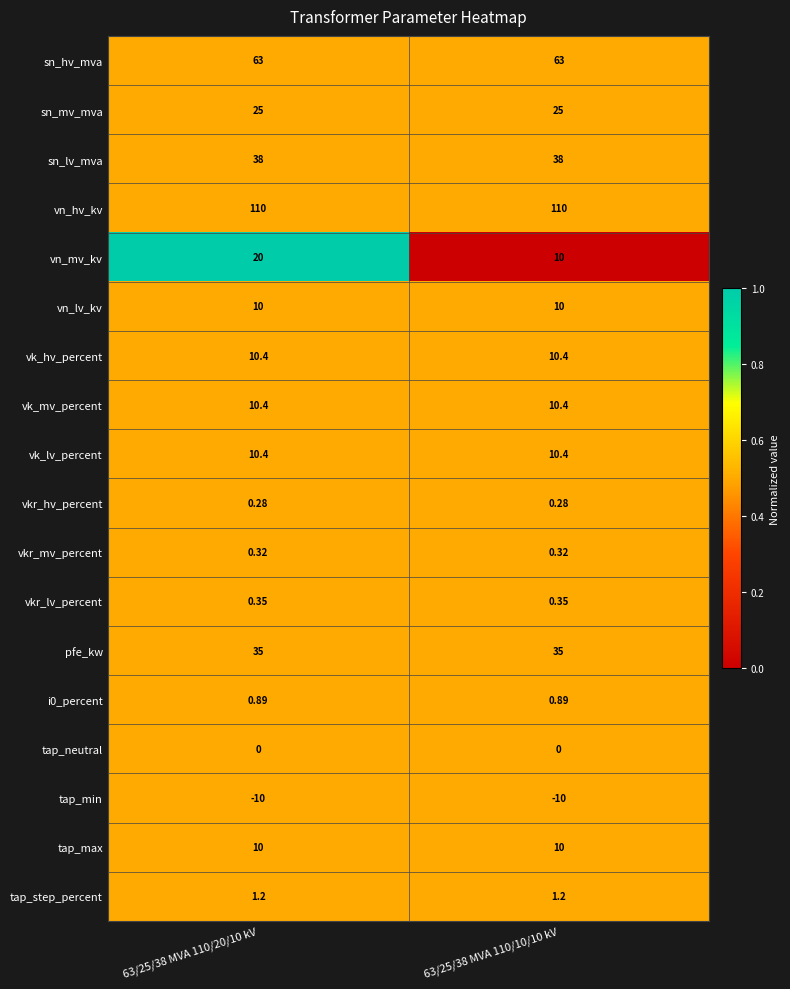

Which series has the largest range (max minus min)?

vn_mv_kv